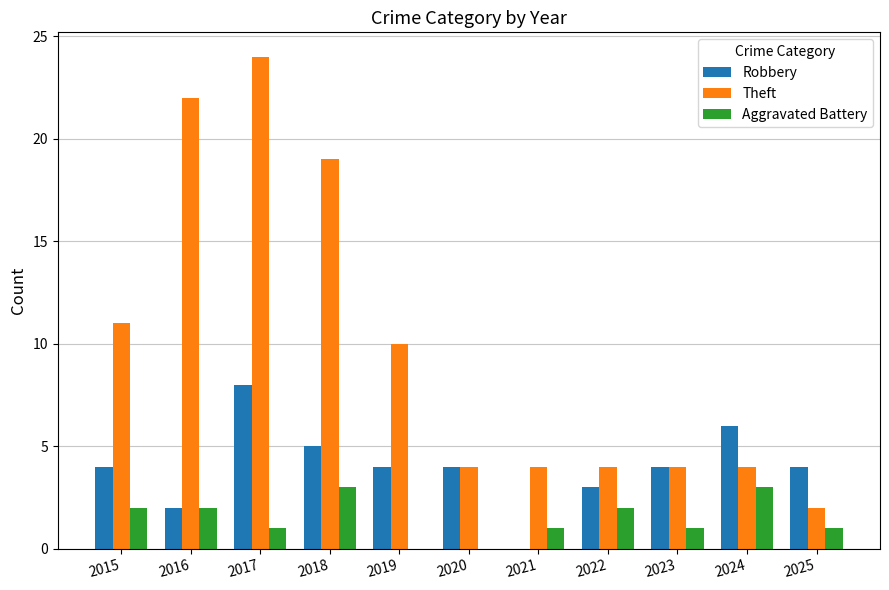

At which category is the sum across all series the highest?

2017